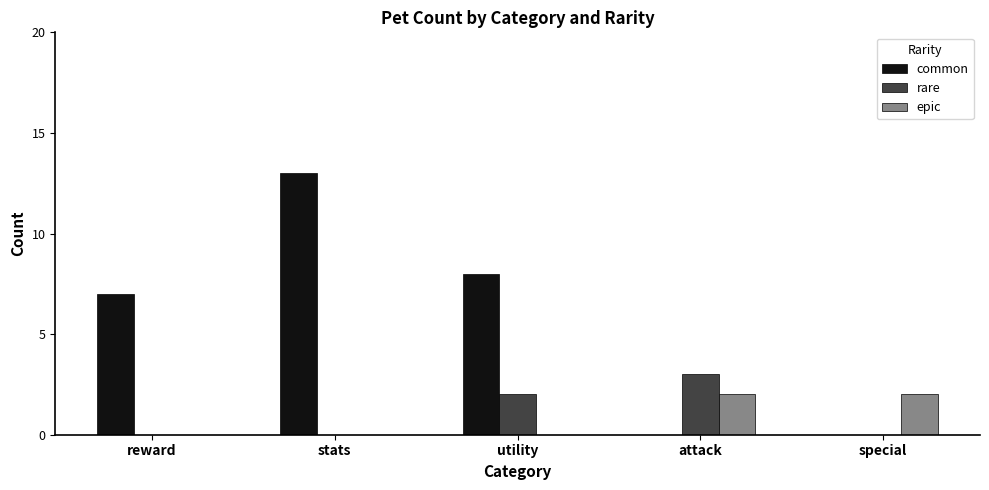

The common series shows 5 at utility. True or false?

False